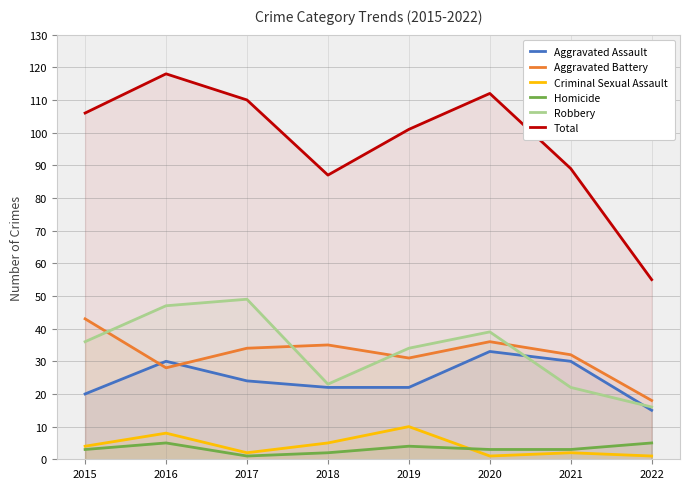

At how many categories does at least one series exceed 26?

8